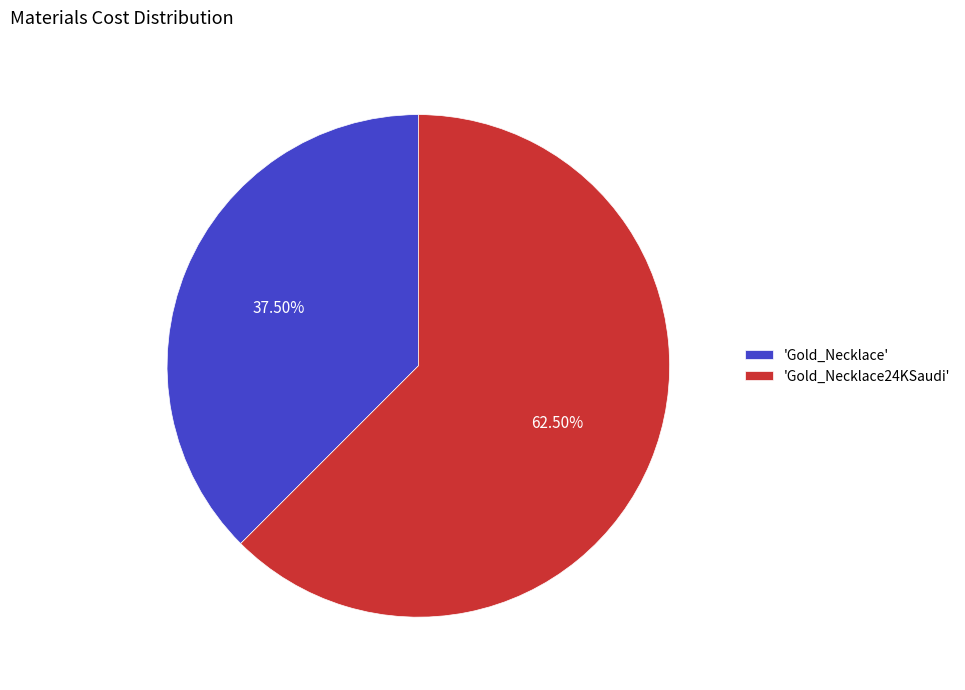

Combined, do 'Gold_Necklace24KSaudi' and 'Gold_Necklace' account for over 50%?

Yes